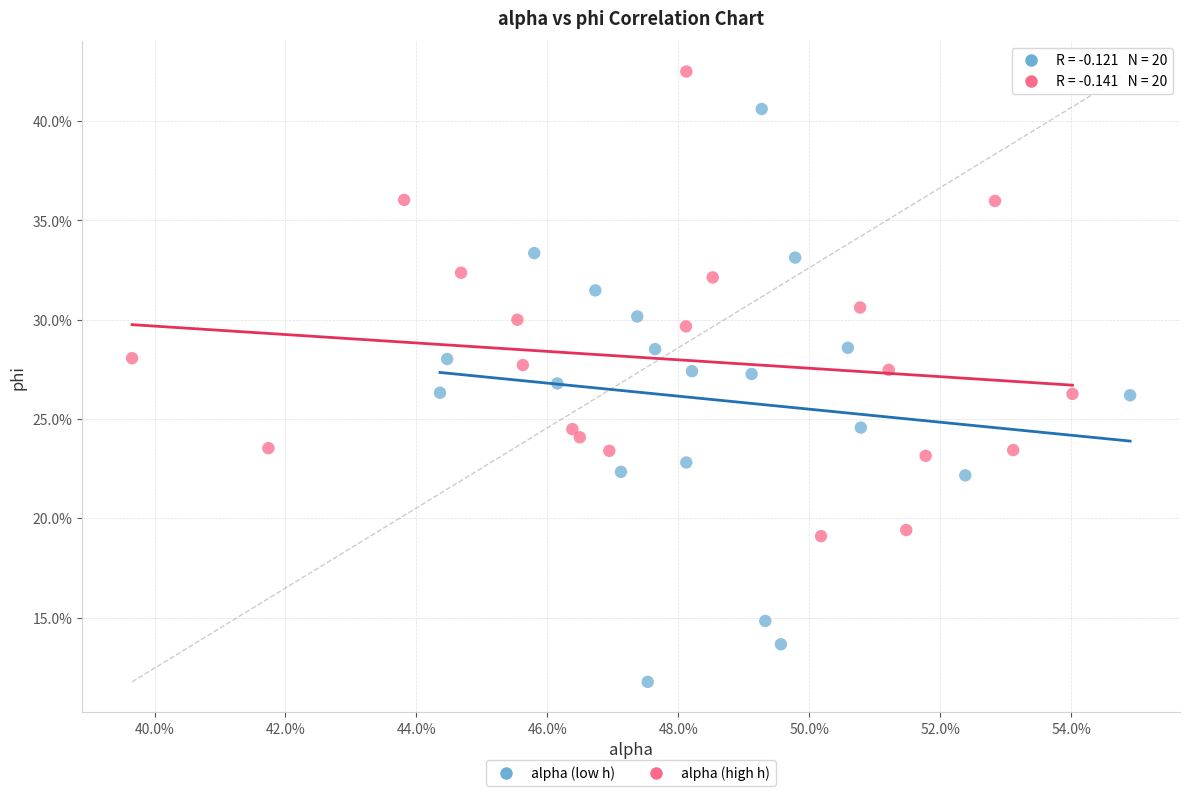

Which series has the largest Y range (max minus min)?

alpha (low h)